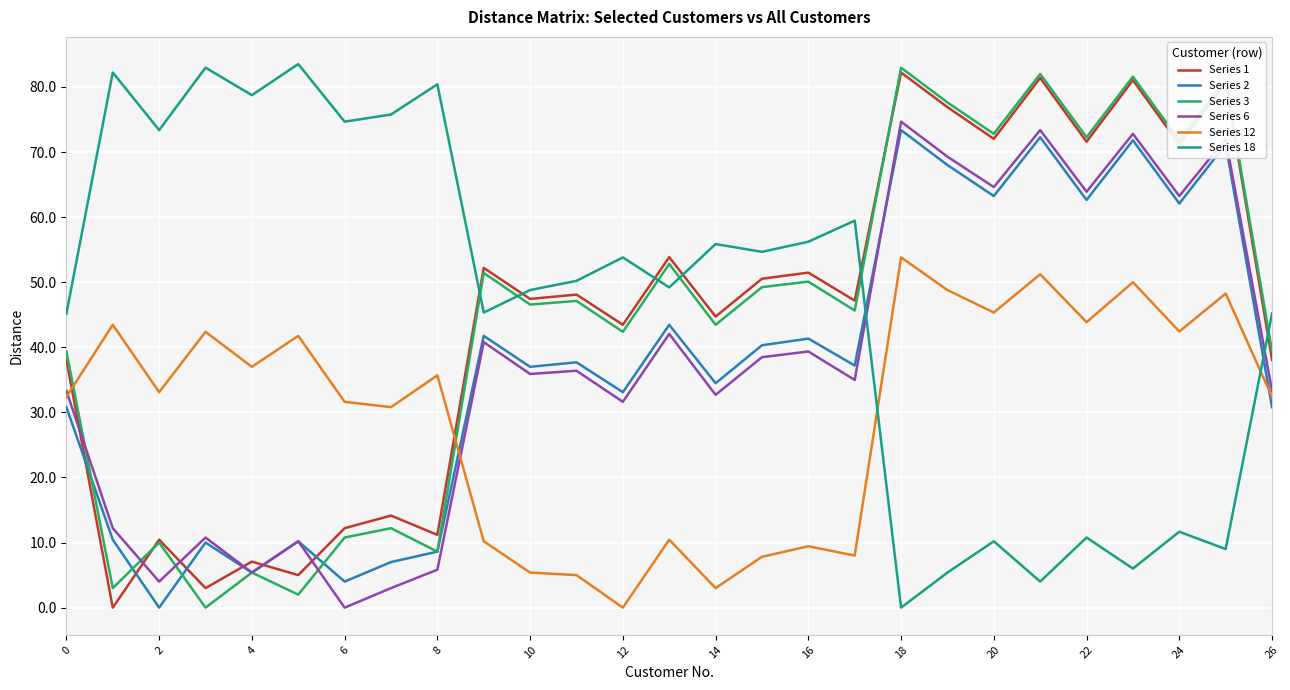

Is this an area chart (filled region under the line)?

No